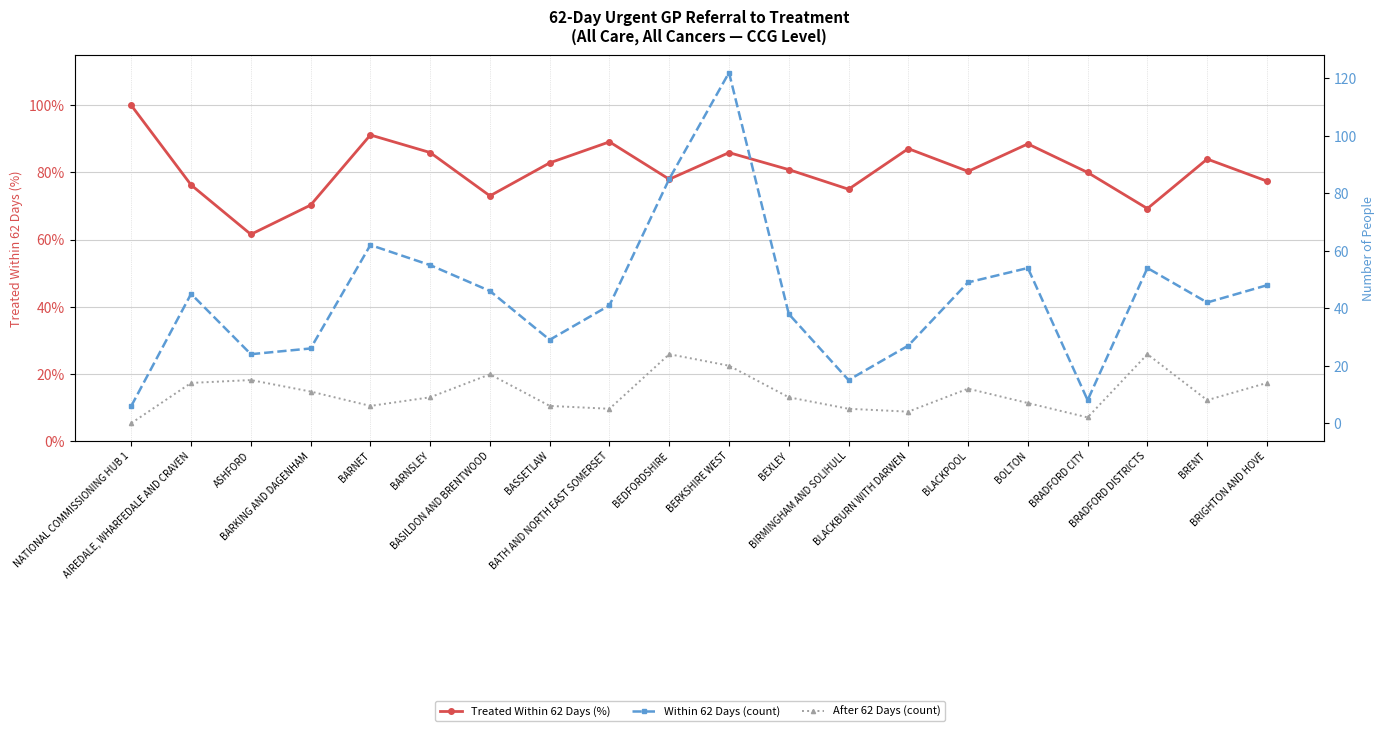

What is the difference between the maximum and second lowest values in the Treated Within 62 Days (%) series?

30.8